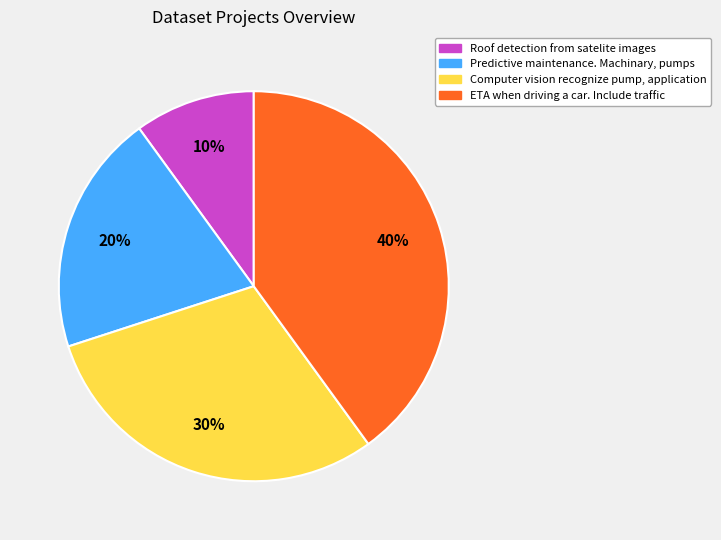

Is the sum of ETA when driving a car. Include traffic and Predictive maintenance. Machinary, pumps greater than half?

Yes